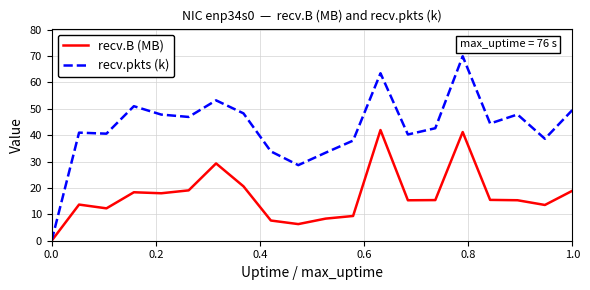

Which series has the widest spread of values?

recv.pkts (k)